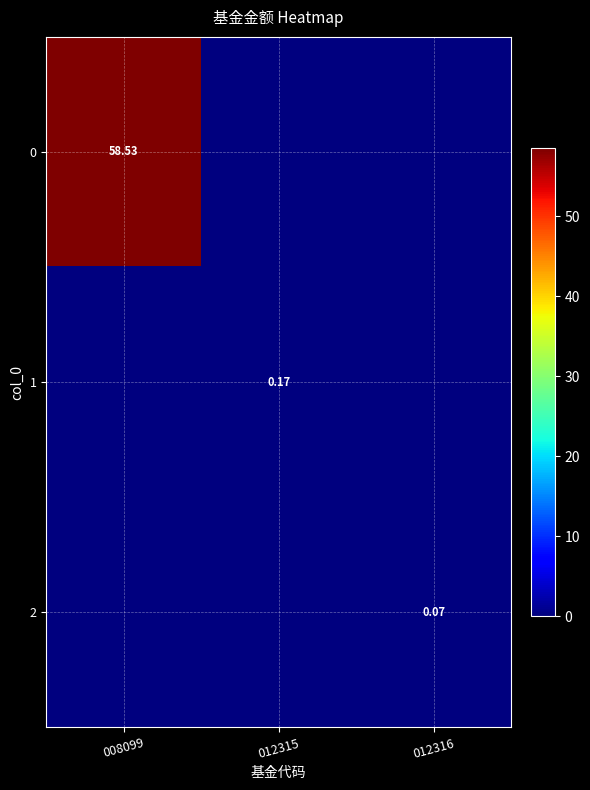

Is the value of 2 at 012316 greater than the value of 1 at 012315?

No